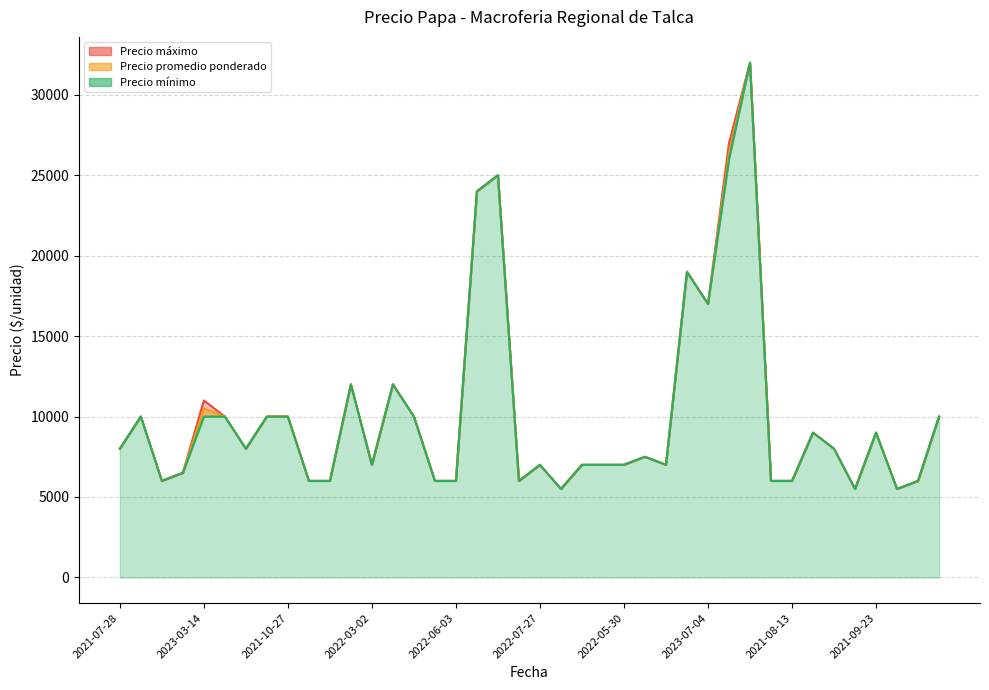

How many series are shown in this chart?

3